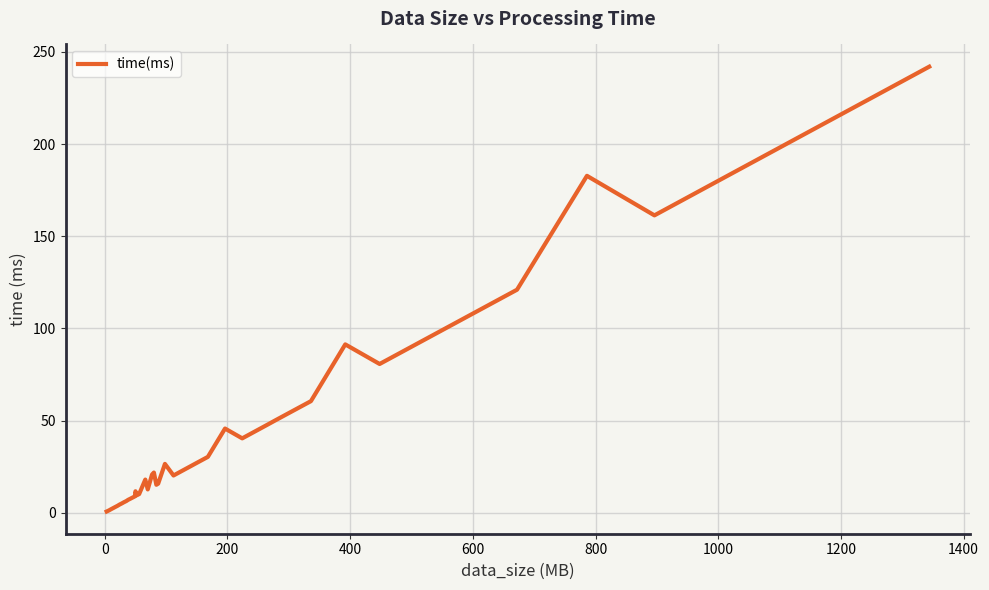

What is the greatest value displayed?

241.9